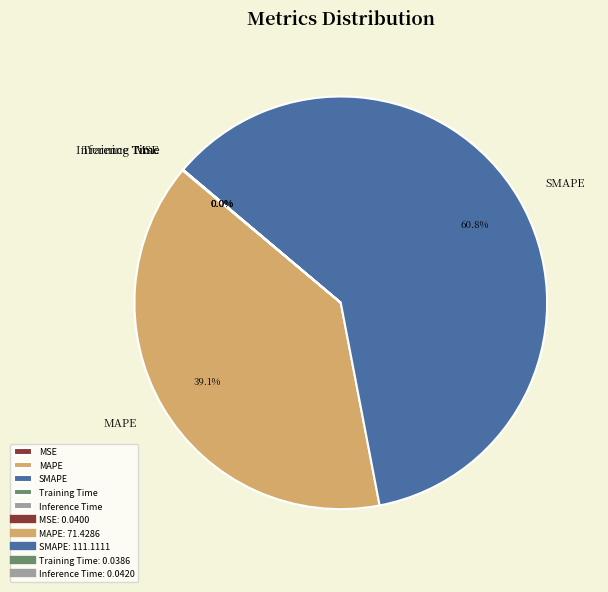

Which category accounts for the majority?

SMAPE